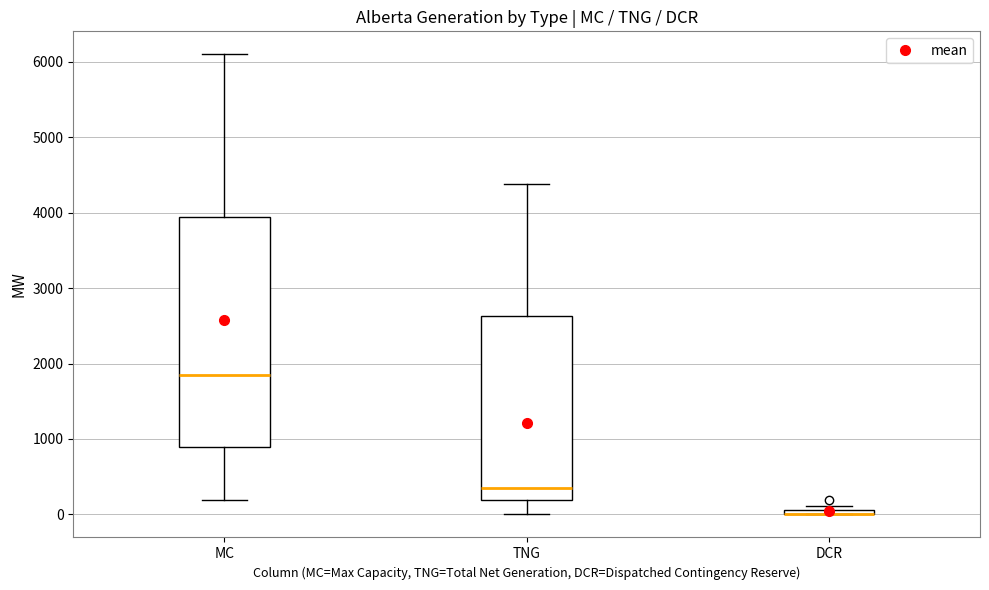

Comparing the boxes themselves (not the whiskers), which one is the tallest?

MC